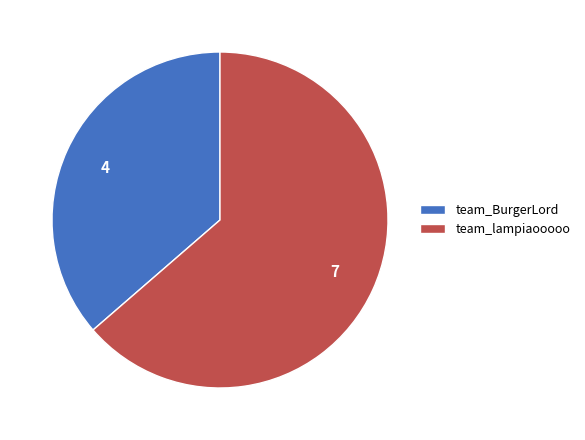

Does team_BurgerLord account for over 50% of the chart?

No